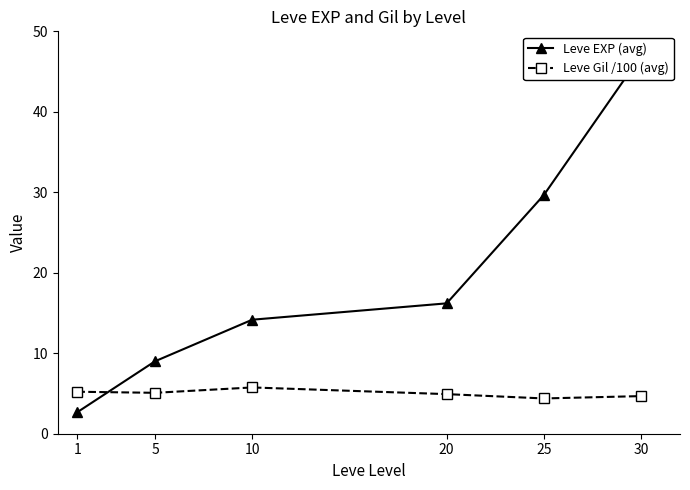

What are all the series names shown in the legend?

Leve EXP (avg), Leve Gil /100 (avg)